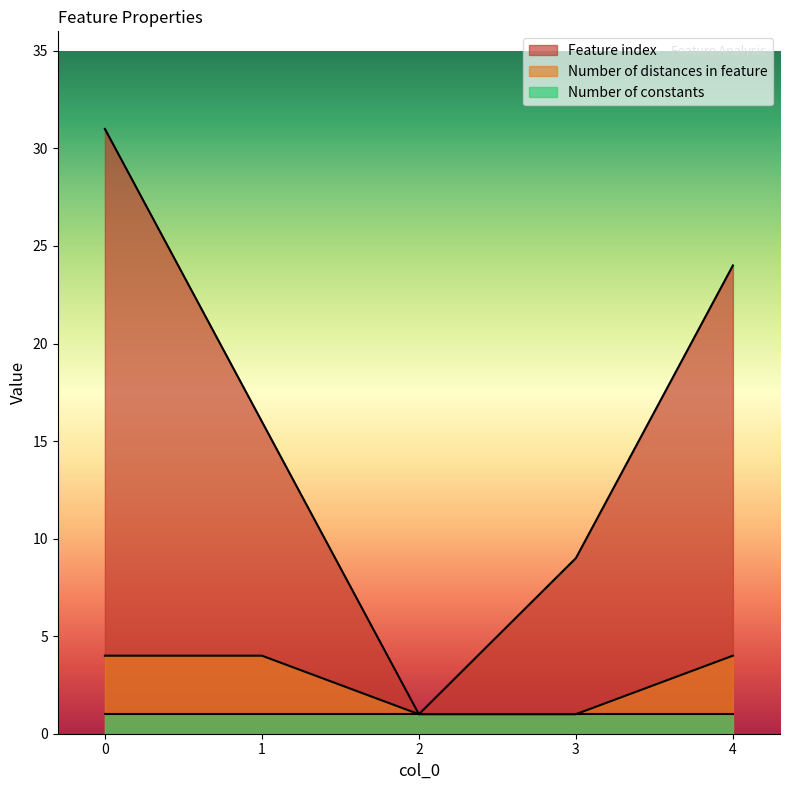

What are all the series names shown in the legend?

Feature index, Number of distances in feature, Number of constants